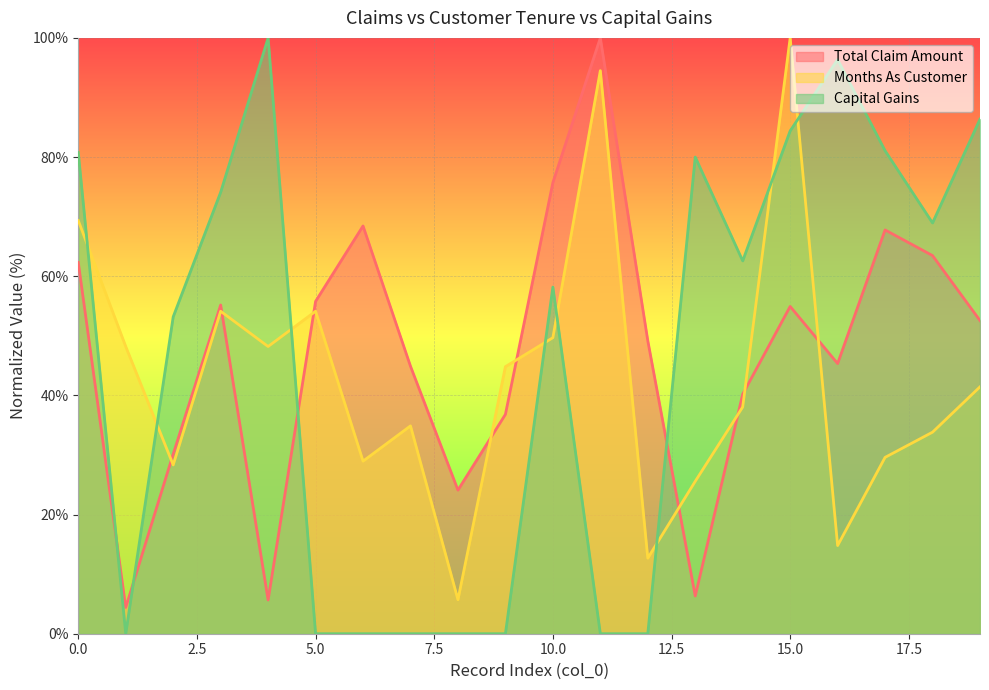

Is it true that months_as_customer equals 5.7 at 8?

True